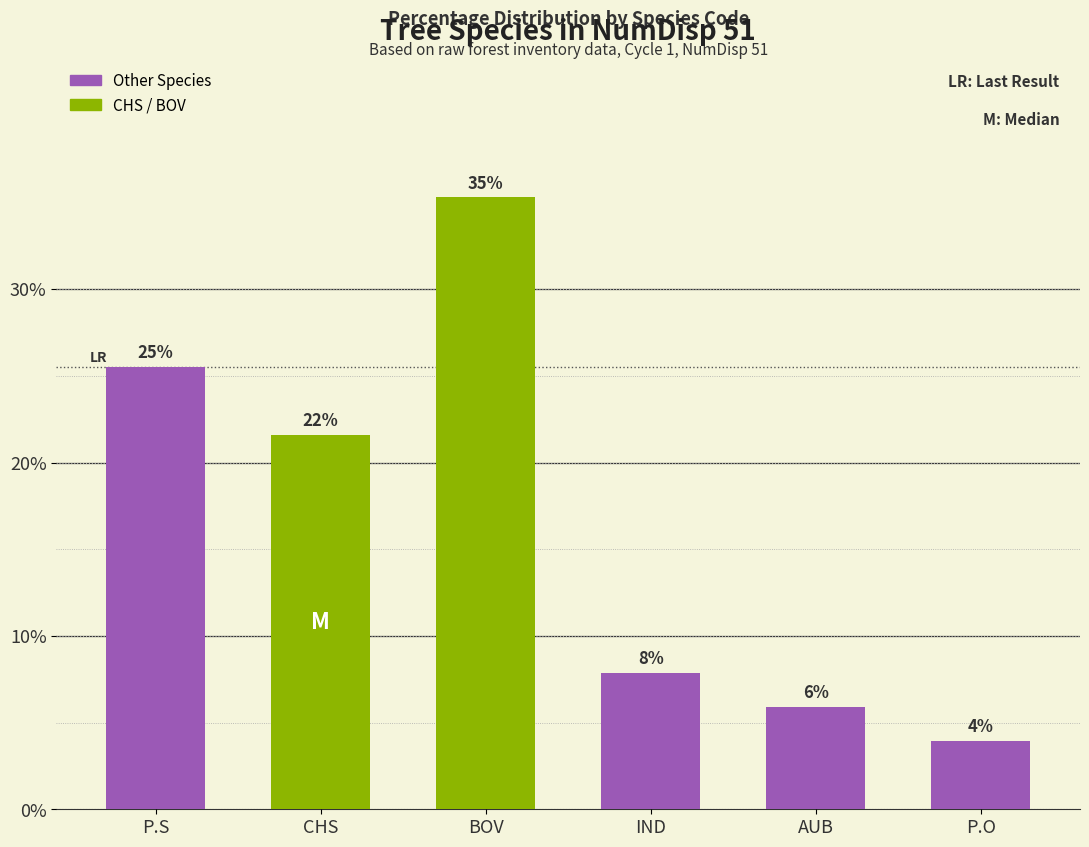

How many bars are there in total?

6